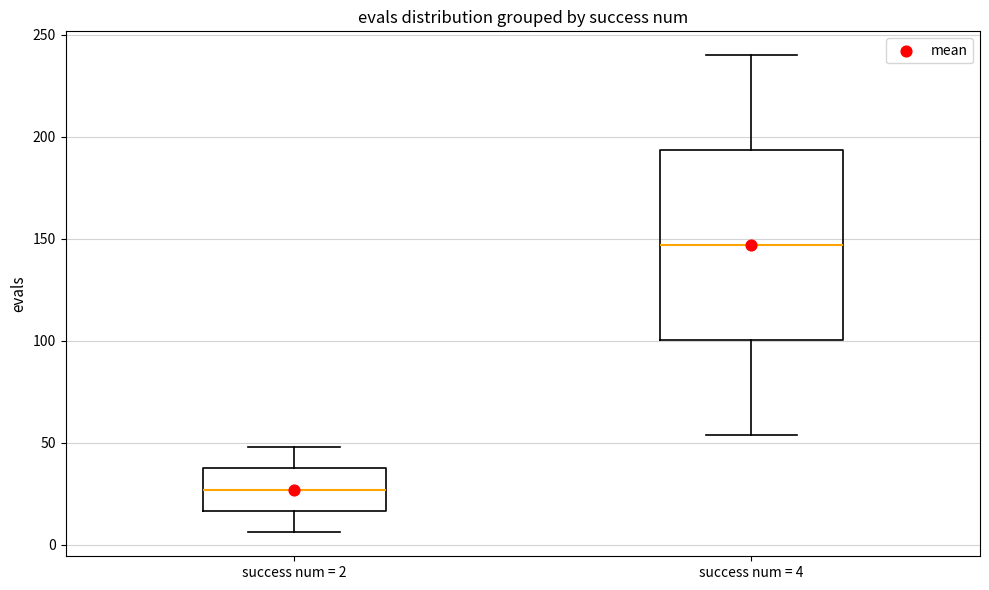

Reading left to right, transcribe this box plot: for each box, give where its median line is, the range the box spans, and where its two whiskers end, as read against the y-axis. The values are not printed on the chart, so give them approximately, as read against the axis.

success num = 2: median 25, box 15 to 40, whiskers 5 to 50
success num = 4: median 145, box 100 to 195, whiskers 55 to 240